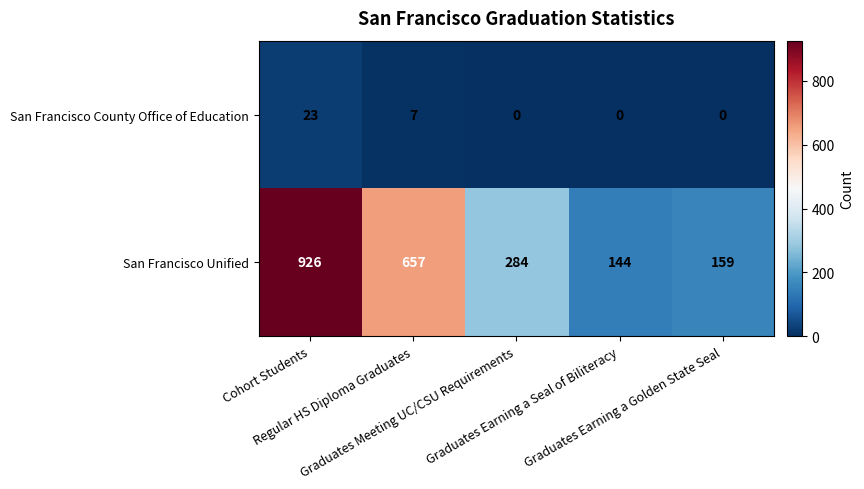

Which series has the widest spread of values?

San Francisco Unified